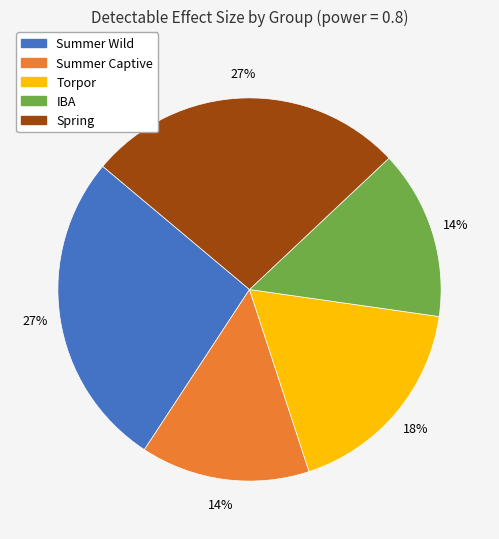

Which has a higher value, Summer Captive or Summer Wild?

Summer Wild